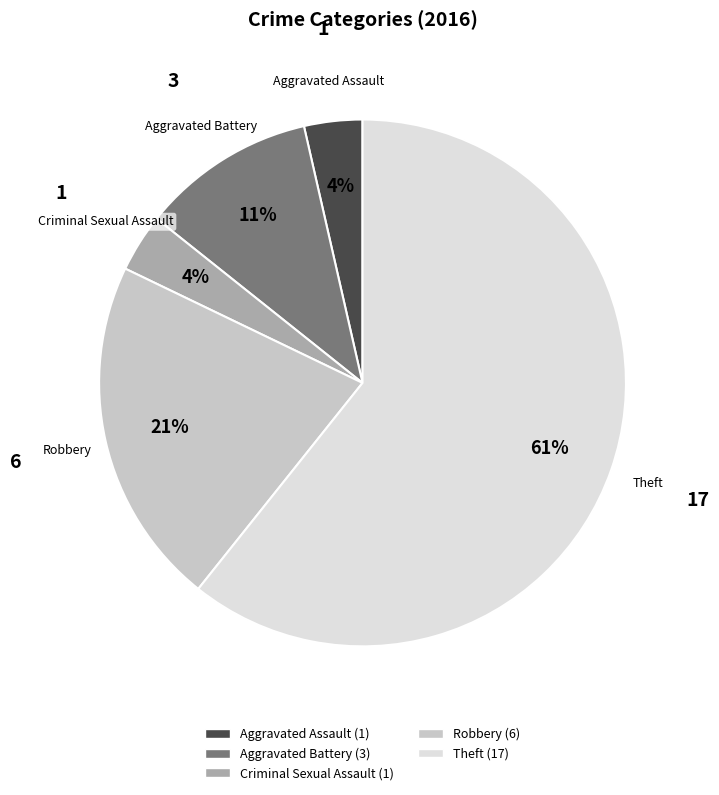

Is it true that Theft is 61% of the pie?

True